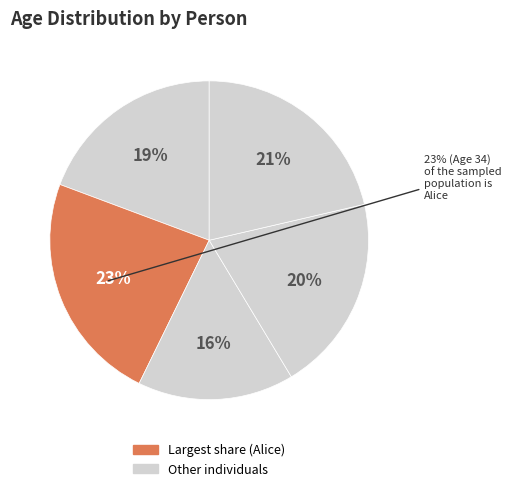

How many segments does this pie chart have?

5